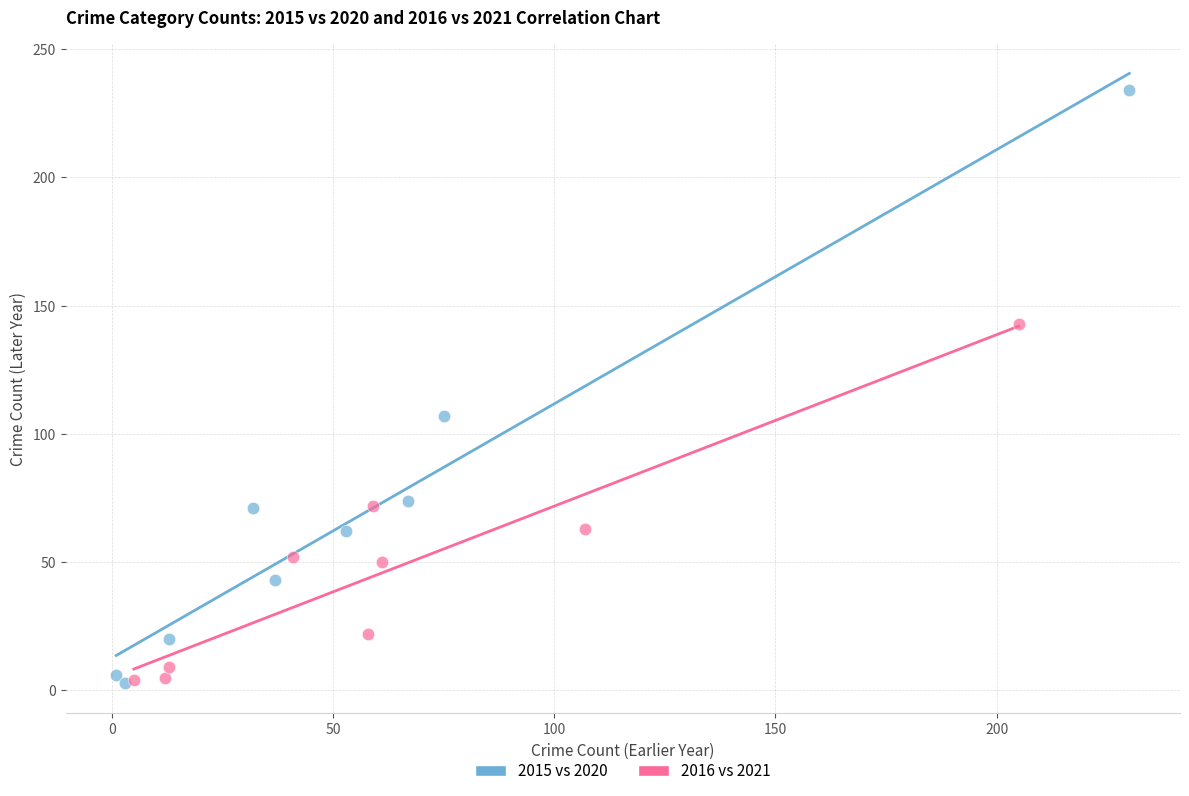

Which series has the widest spread of Y values?

2015 vs 2020